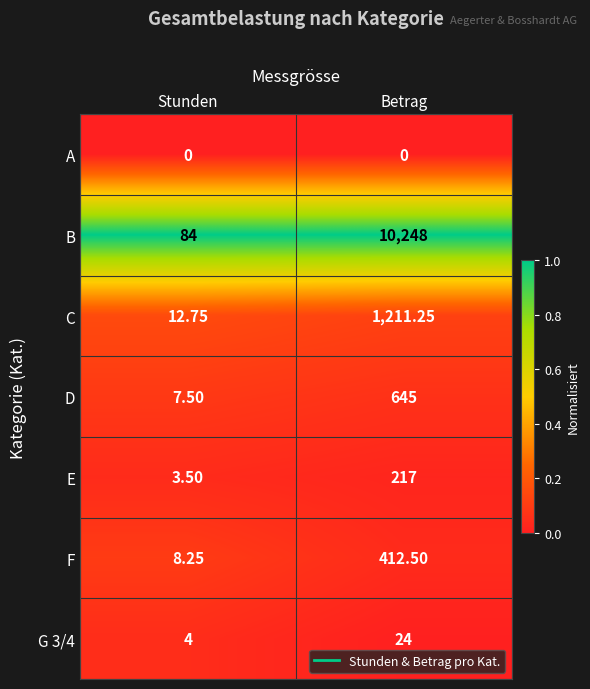

At Stunden, list the series in order from largest to smallest.

B, C, F, D, G 3/4, E, A